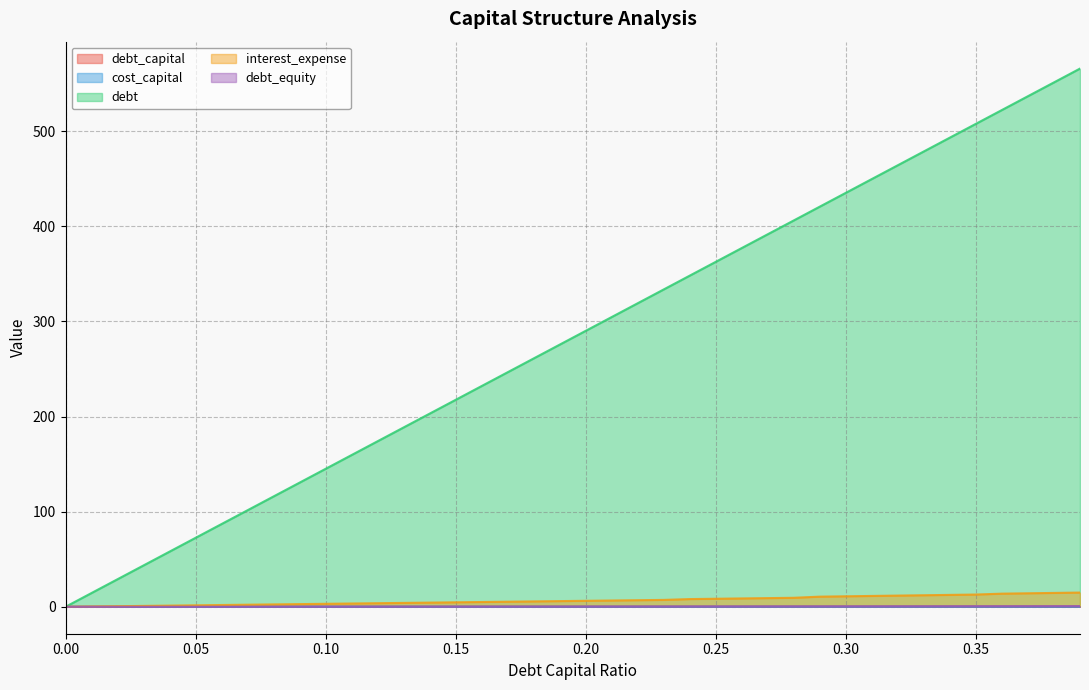

How many distinct data groups are displayed?

5